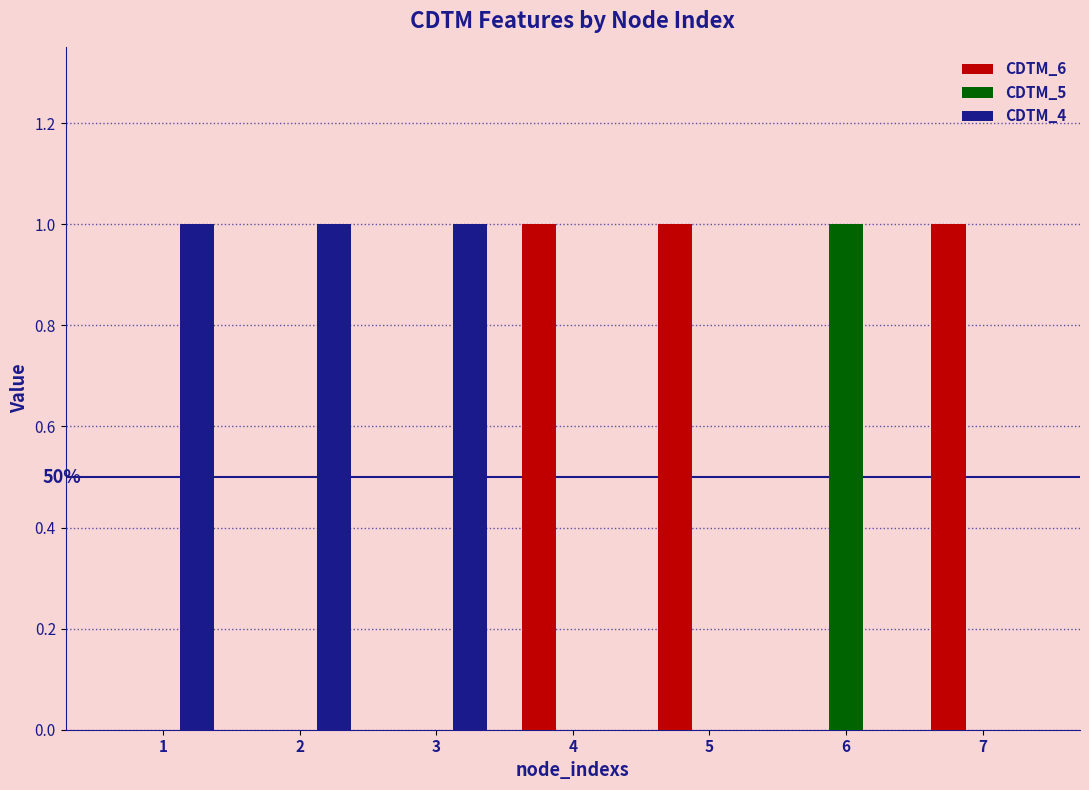

Count the CDTM_4 values in the range 0 to 1.

7